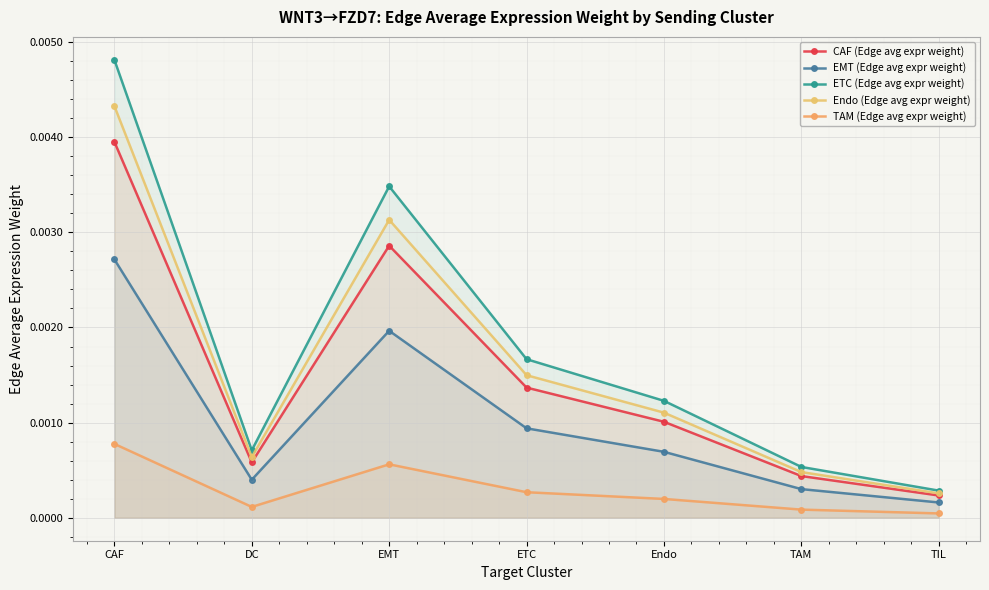

True or false: Endo (Edge avg expr weight) and EMT (Edge avg expr weight) intersect in this chart.

False